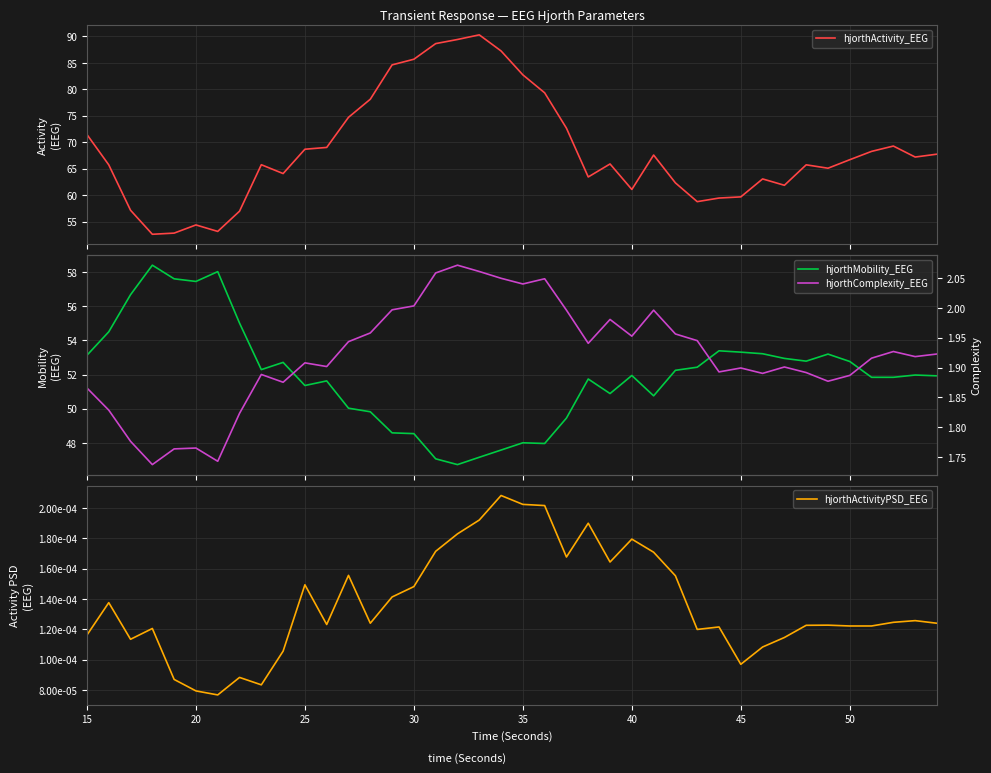

What are all the series names shown in the legend?

hjorthActivity_EEG, hjorthMobility_EEG, hjorthActivityPSD_EEG, hjorthComplexity_EEG